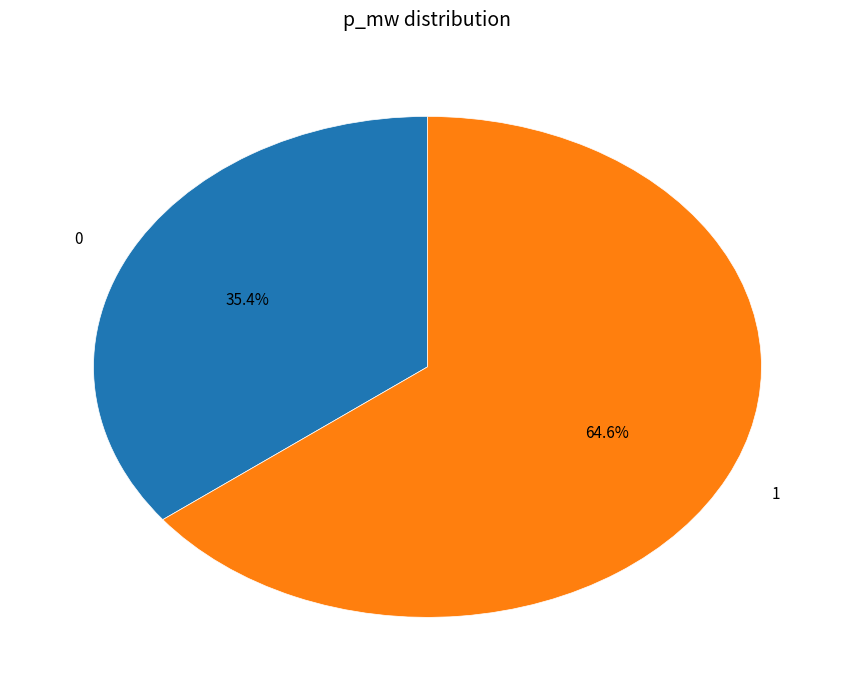

How many segments does this pie chart have?

2